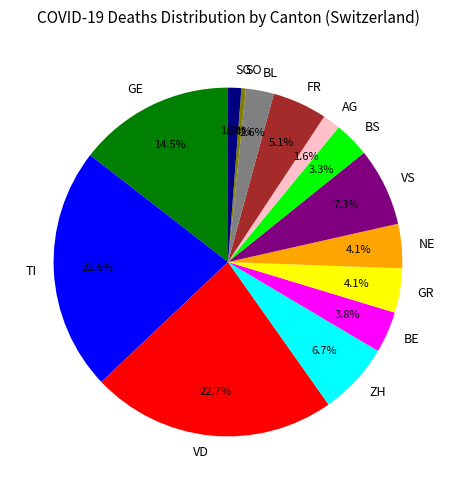

Between VD and AG, which is larger?

VD